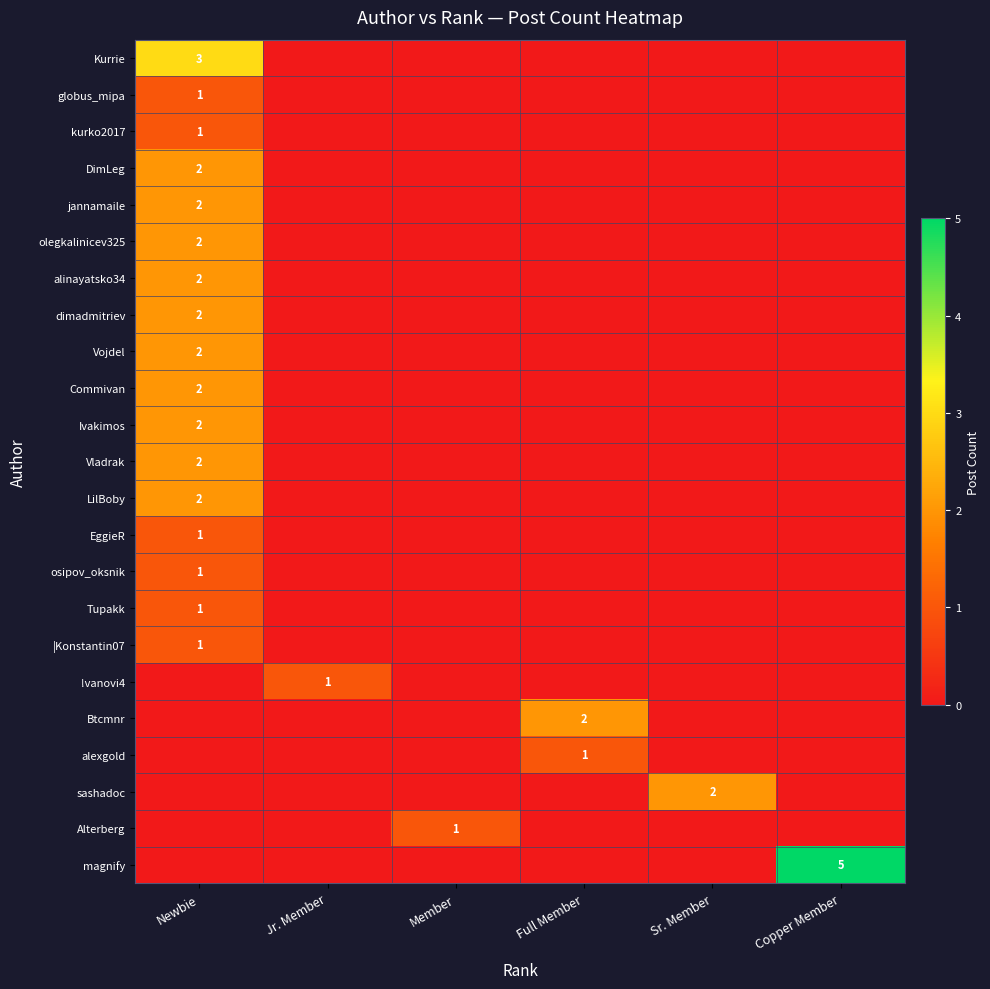

Is it true that Vojdel equals 1 at Newbie?

False